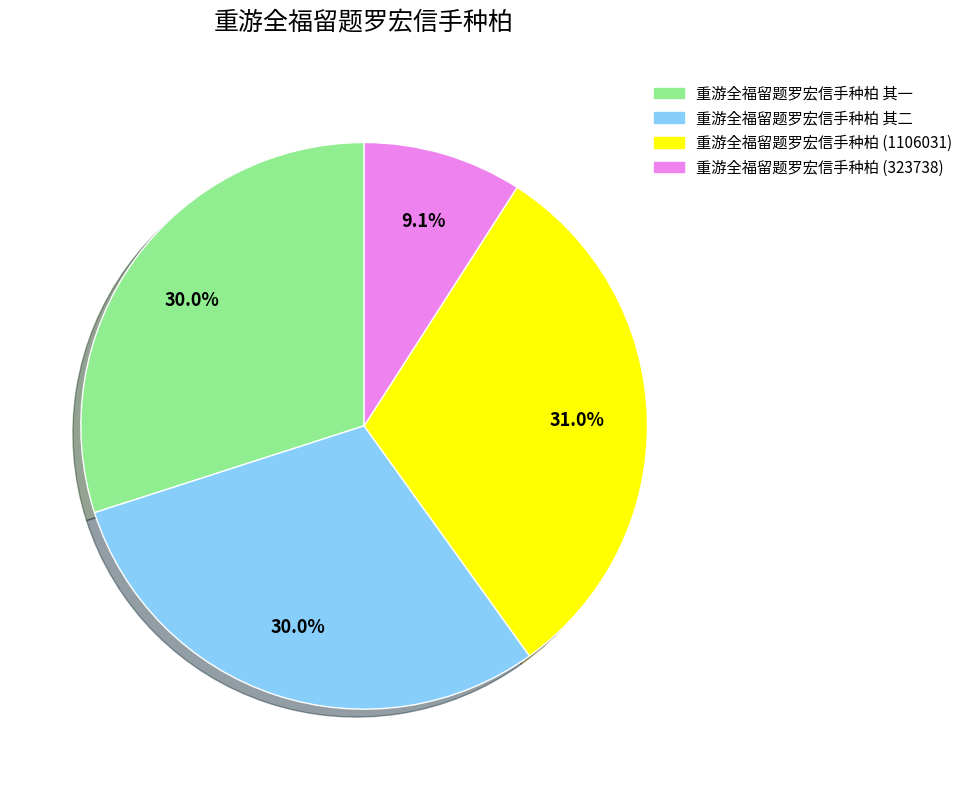

What percentage do 重游全福留题罗宏信手种柏 其一 and 重游全福留题罗宏信手种柏 其二 together represent?

59.9%